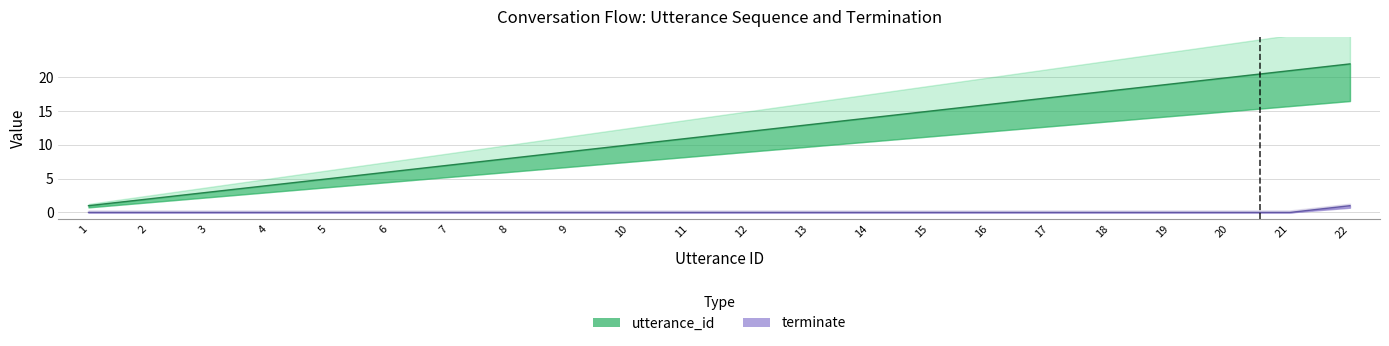

List the series in order of their peak value, highest first.

utterance_id, terminate